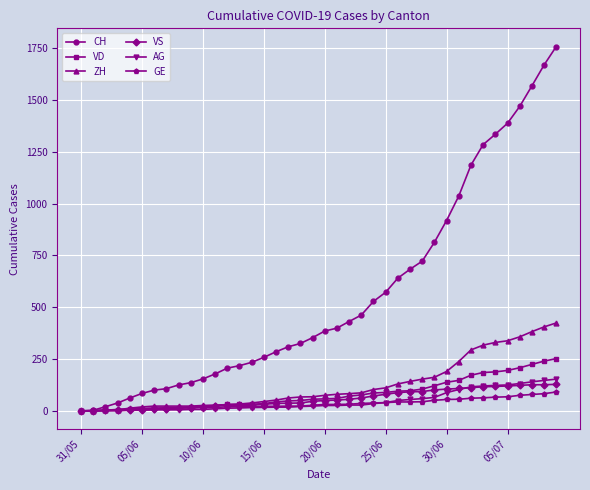

How many series are shown in this chart?

6